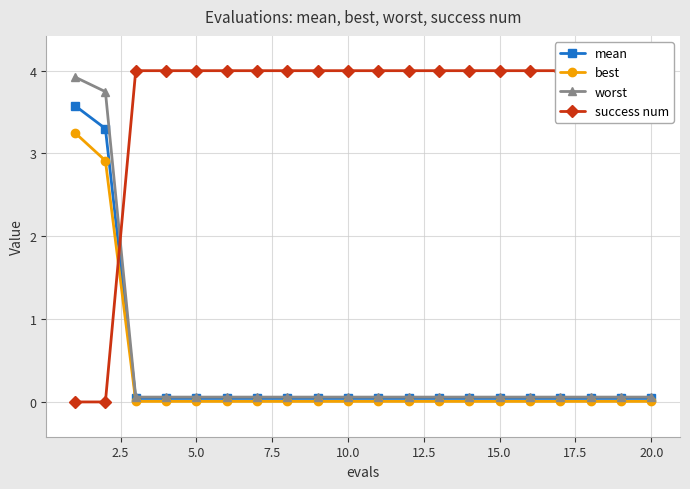

Reading left to right, what are all the values shown in this chart?

mean: 3.6	3.3	0.0	0.0	0.0	0.0	0.0	0.0	0.0	0.0	0.0	0.0	0.0	0.0	0.0	0.0	0.0	0.0	0.0	0.0
best: 3.2	2.9	0.0	0.0	0.0	0.0	0.0	0.0	0.0	0.0	0.0	0.0	0.0	0.0	0.0	0.0	0.0	0.0	0.0	0.0
worst: 3.9	3.7	0.1	0.1	0.1	0.1	0.1	0.1	0.1	0.1	0.1	0.1	0.1	0.1	0.1	0.1	0.1	0.1	0.1	0.1
success num: 0.0	0.0	4.0	4.0	4.0	4.0	4.0	4.0	4.0	4.0	4.0	4.0	4.0	4.0	4.0	4.0	4.0	4.0	4.0	4.0